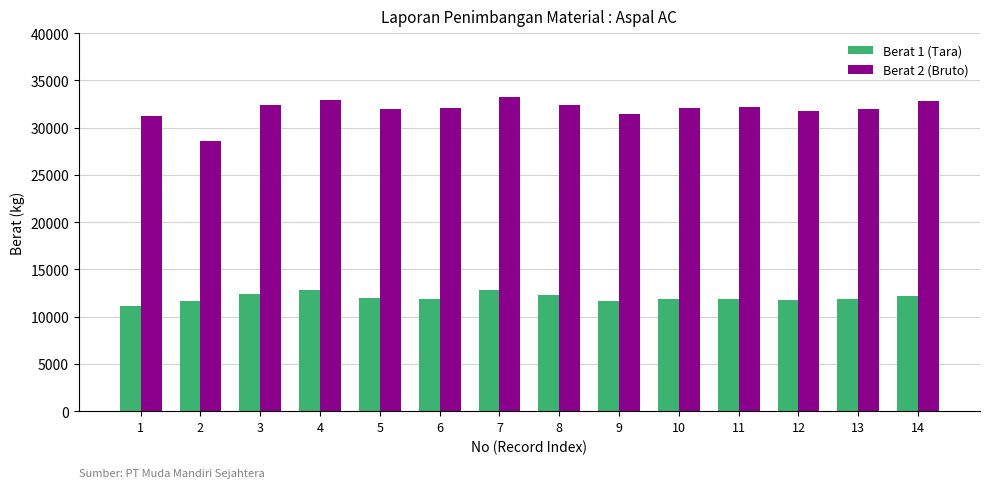

Read the Berat 2 (Bruto) value at 2, to the nearest 50.

28550